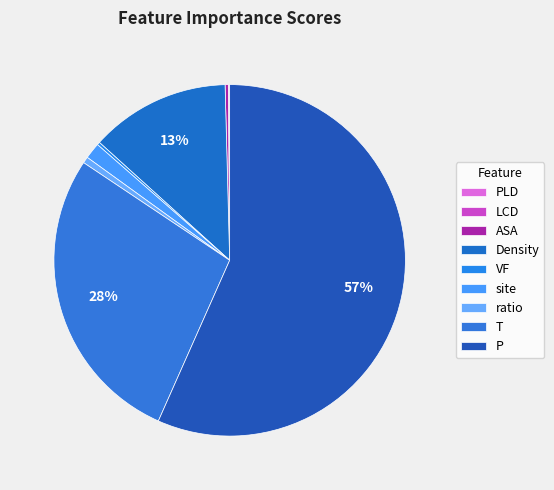

What percentage is the Density slice, to the nearest percent?

13%